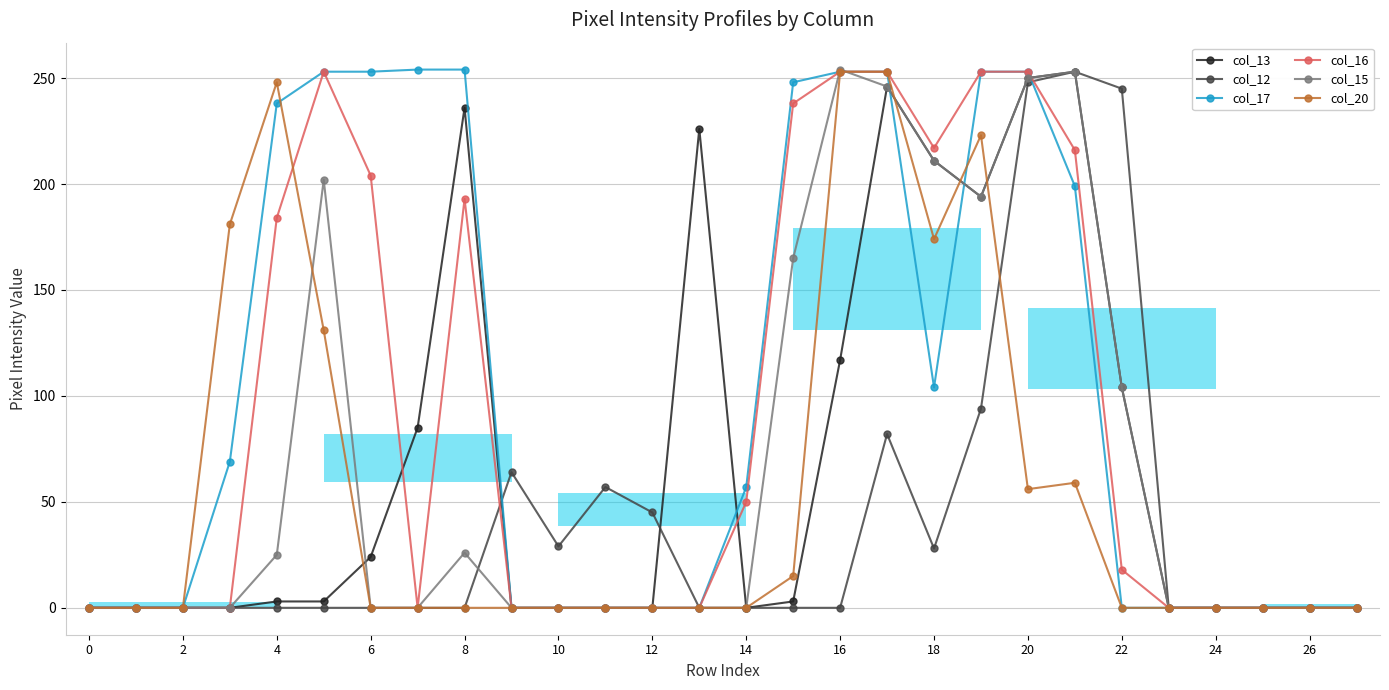

What is the maximum value shown in the chart?

254